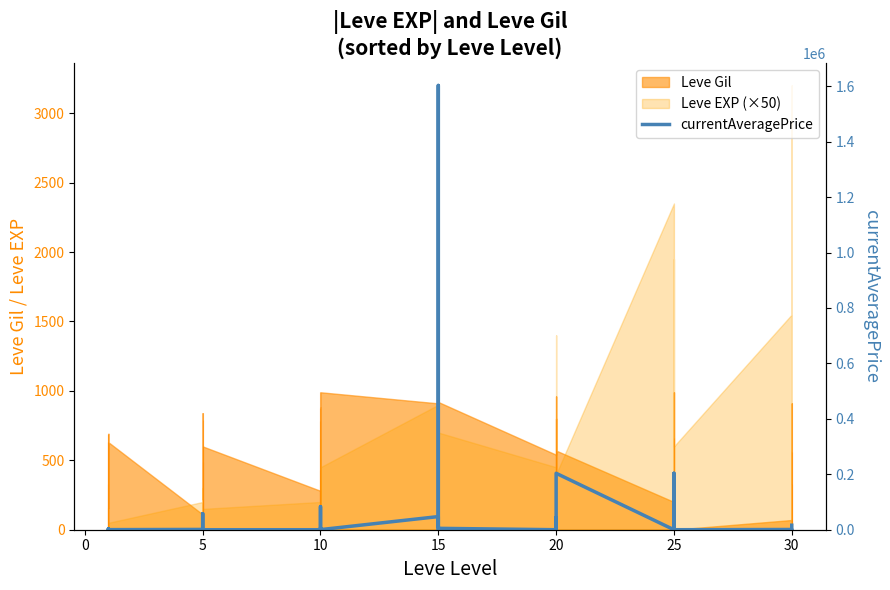

What is the change in value from 5 to 14?

-2433